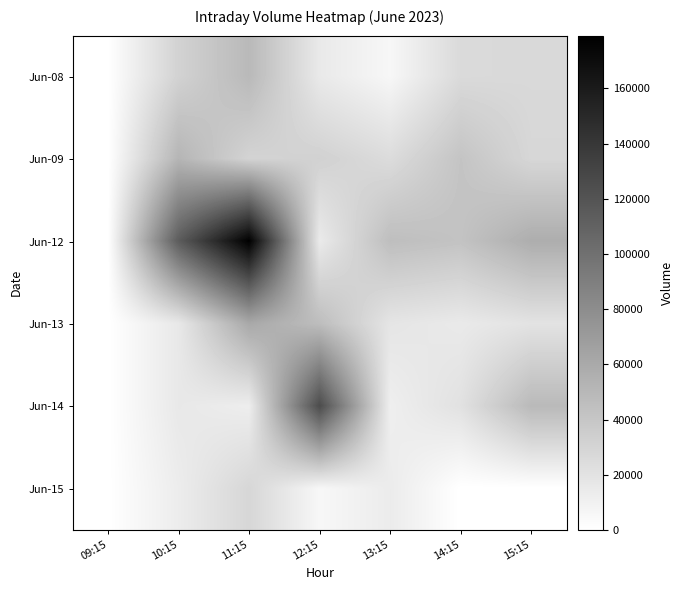

Reading right to left, extract all data points from this chart.

Jun-08: 15:15=27079	14:15=26205	13:15=5964	12:15=15531	11:15=49213	10:15=31642	09:15=0
Jun-09: 15:15=28292	14:15=41516	13:15=25038	12:15=32306	11:15=30681	10:15=52006	09:15=0
Jun-12: 15:15=57341	14:15=42429	13:15=45725	12:15=14922	11:15=179132	10:15=114382	09:15=0
Jun-13: 15:15=20093	14:15=15348	13:15=18469	12:15=46376	11:15=60709	10:15=16387	09:15=0
Jun-14: 15:15=49056	14:15=21149	13:15=11788	12:15=125649	11:15=12605	10:15=16277	09:15=0
Jun-15: 15:15=0	14:15=0	13:15=14057	12:15=5805	11:15=28672	10:15=13388	09:15=0